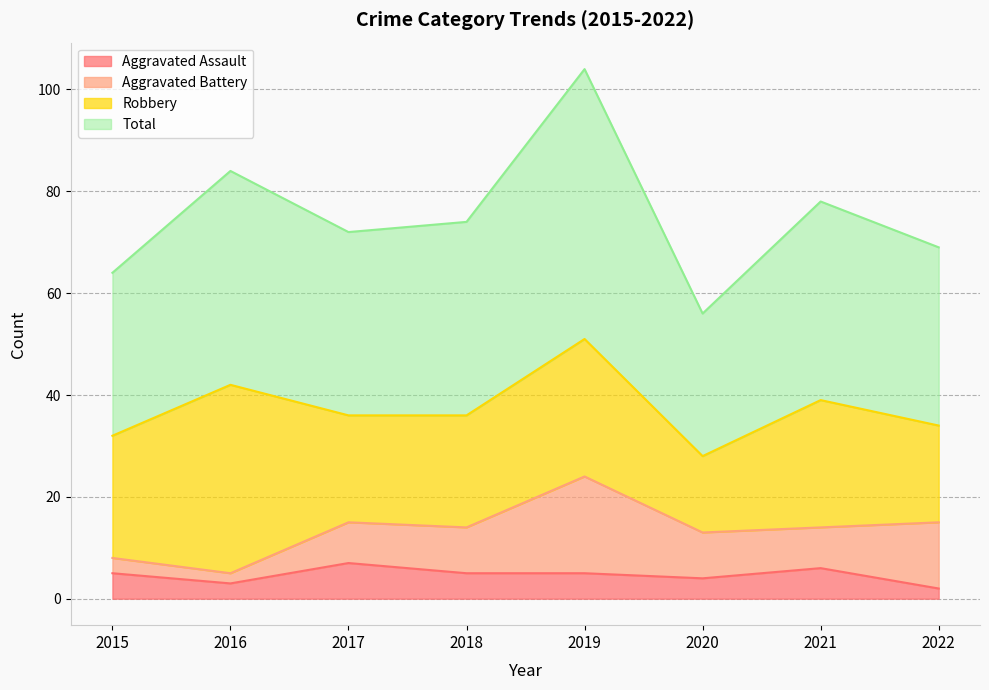

What is the sum of all Total values?

601